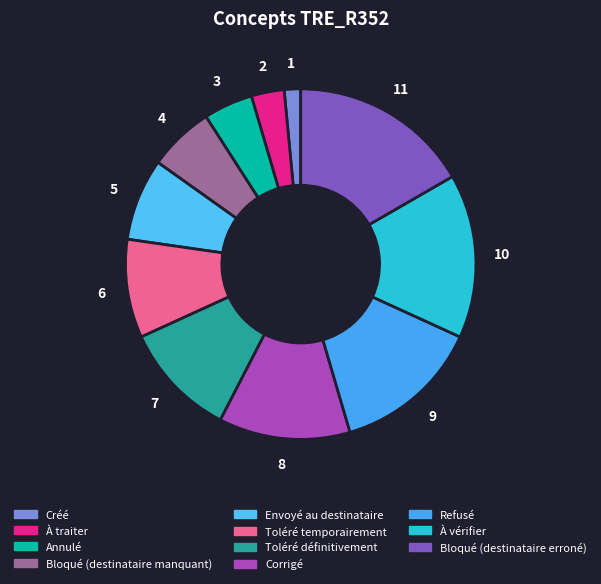

What percentage do Refusé and Toléré temporairement together represent?

22.7%